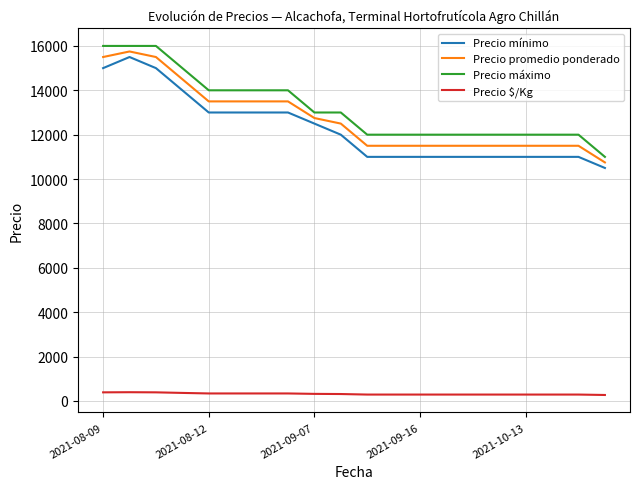

What is the highest value of the Precio promedio ponderado series?

15750